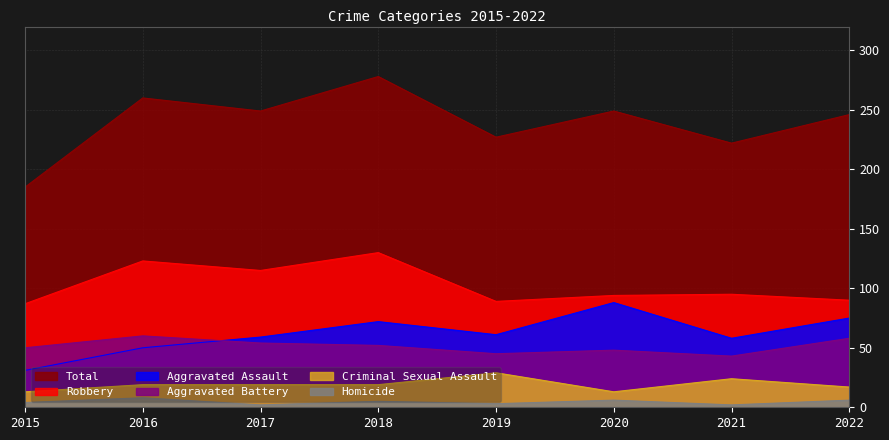

True or false: Aggravated Battery and Total cross at least once.

False